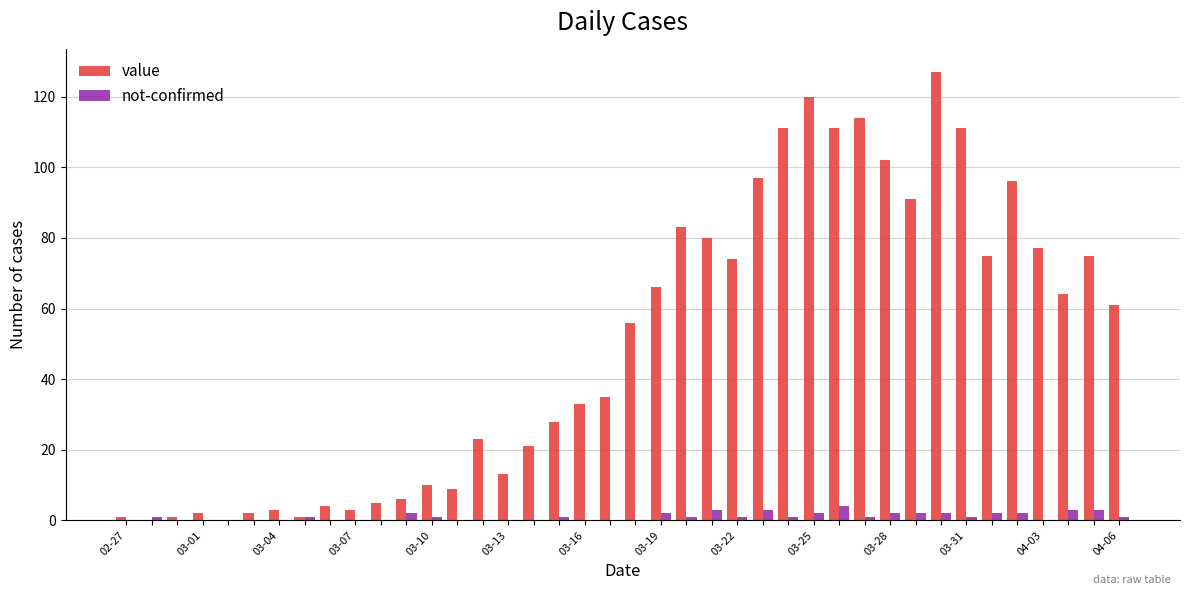

What is the maximum value shown in the chart?

127